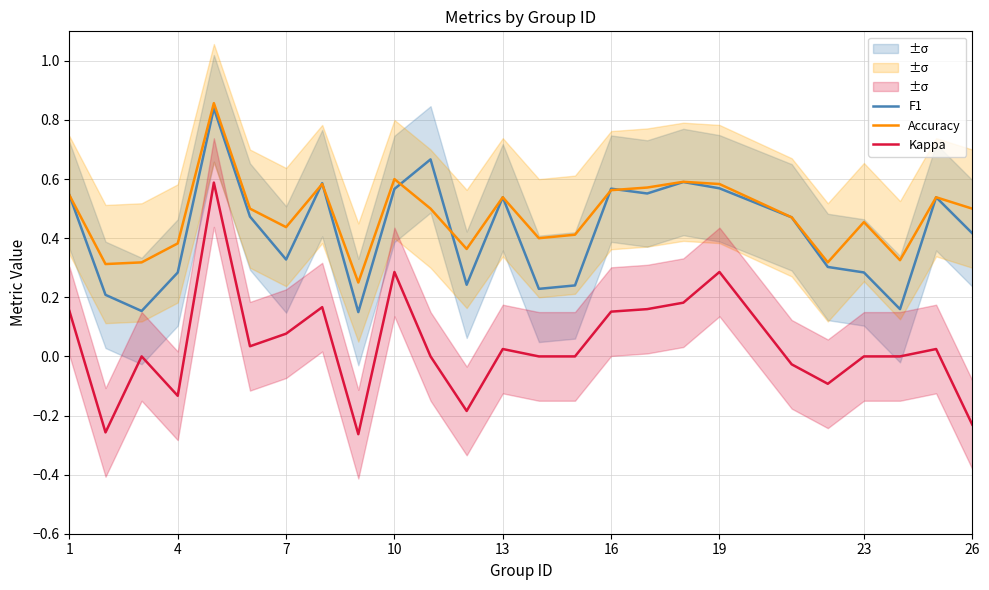

What is the average value of the Accuracy series?

0.5